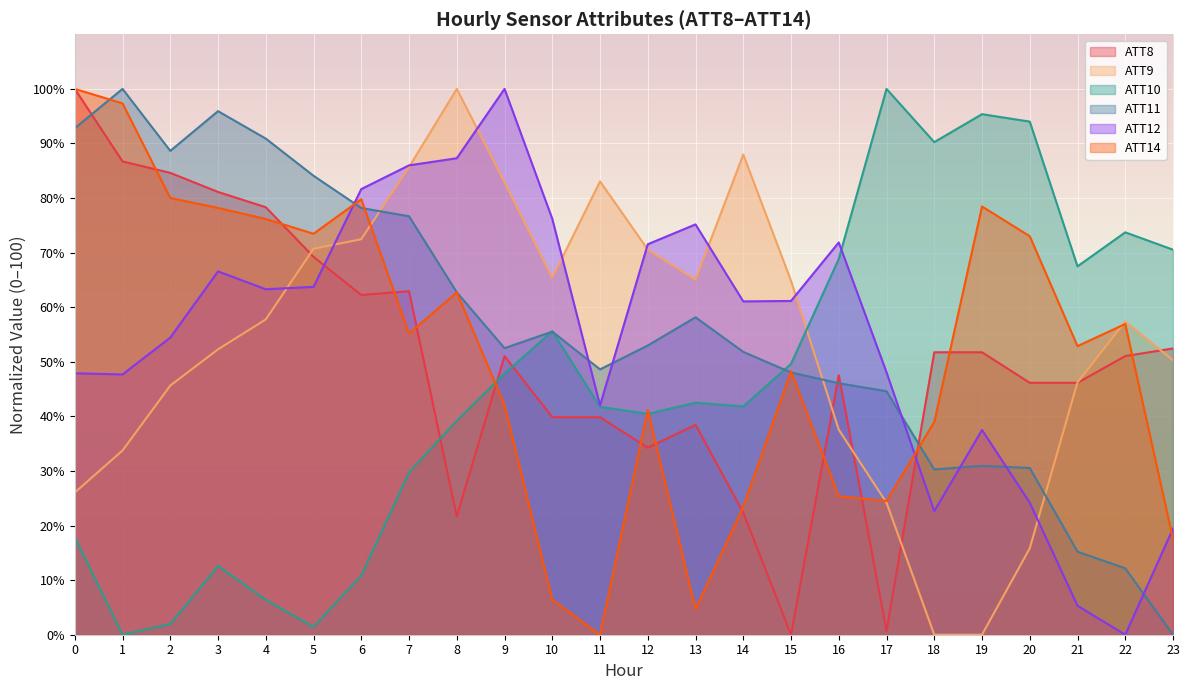

At how many categories does at least one series exceed 59?

24